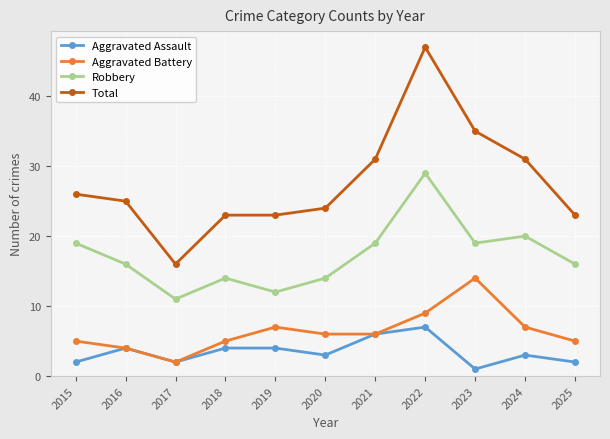

Which series has the largest total across all categories?

Total